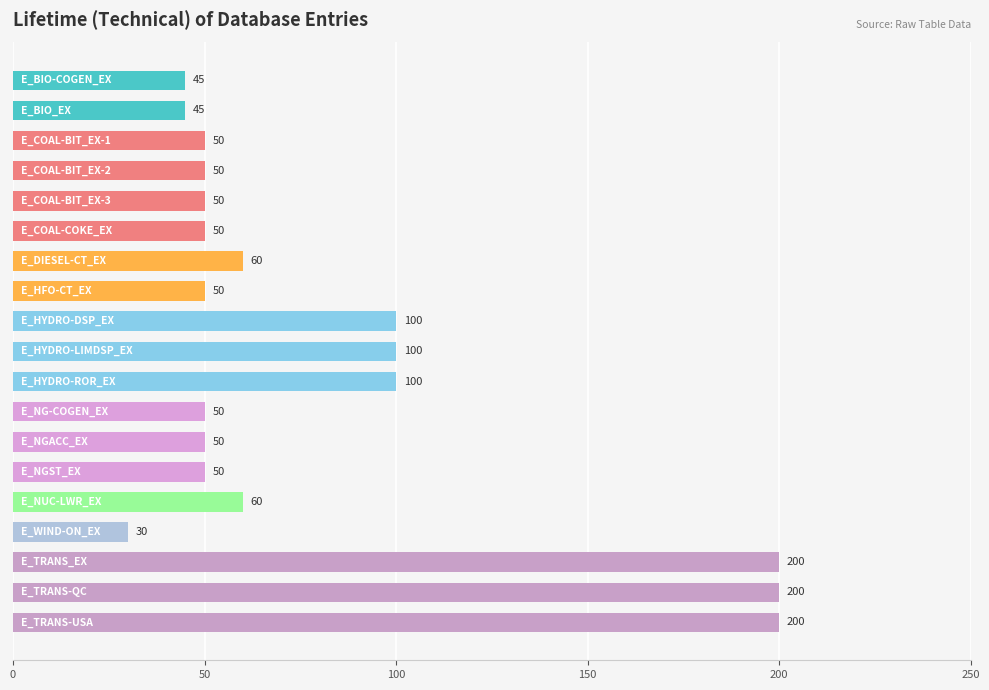

What is the maximum value shown in the chart?

200